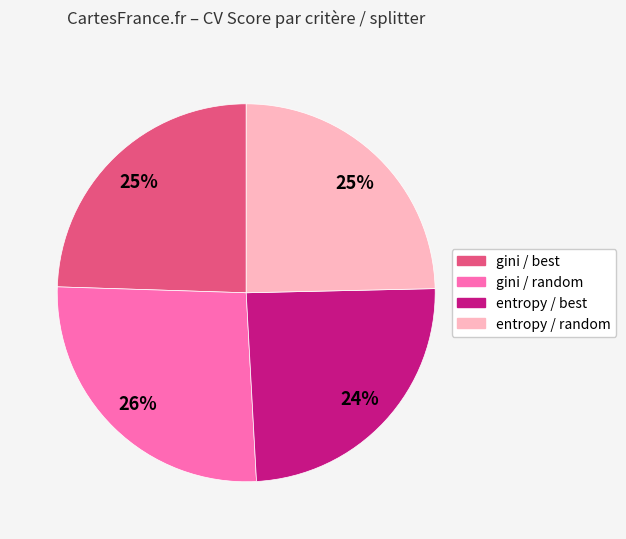

Between gini / random and gini / best, which is larger?

gini / random